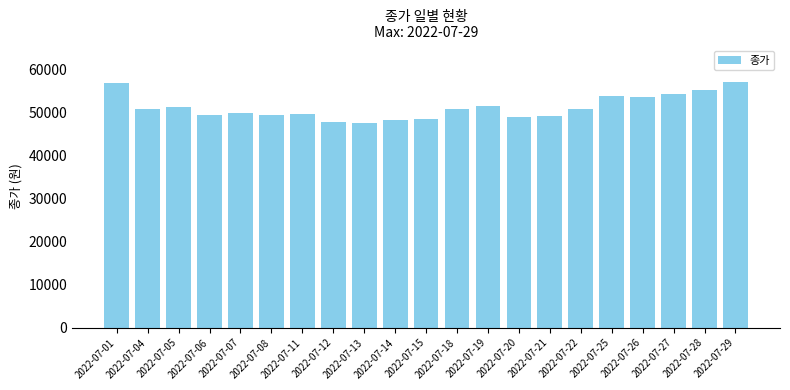

How many series are shown in this chart?

1